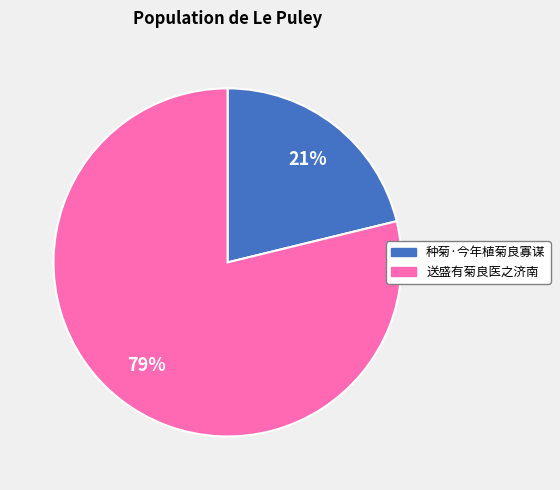

Which slice is the largest?

送盛有菊良医之济南